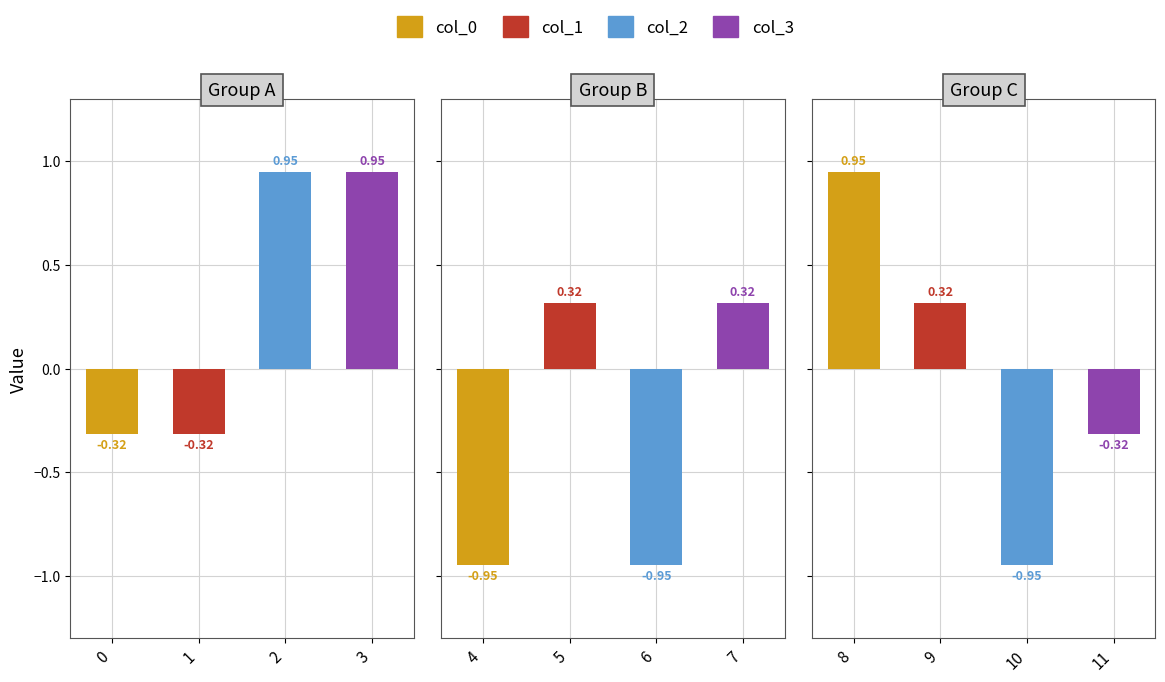

What is the value of the 3 bar at the 4th from the left?

0.9